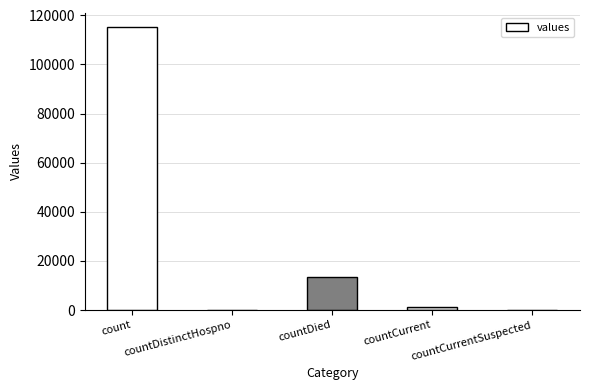

What is the average value?

26021